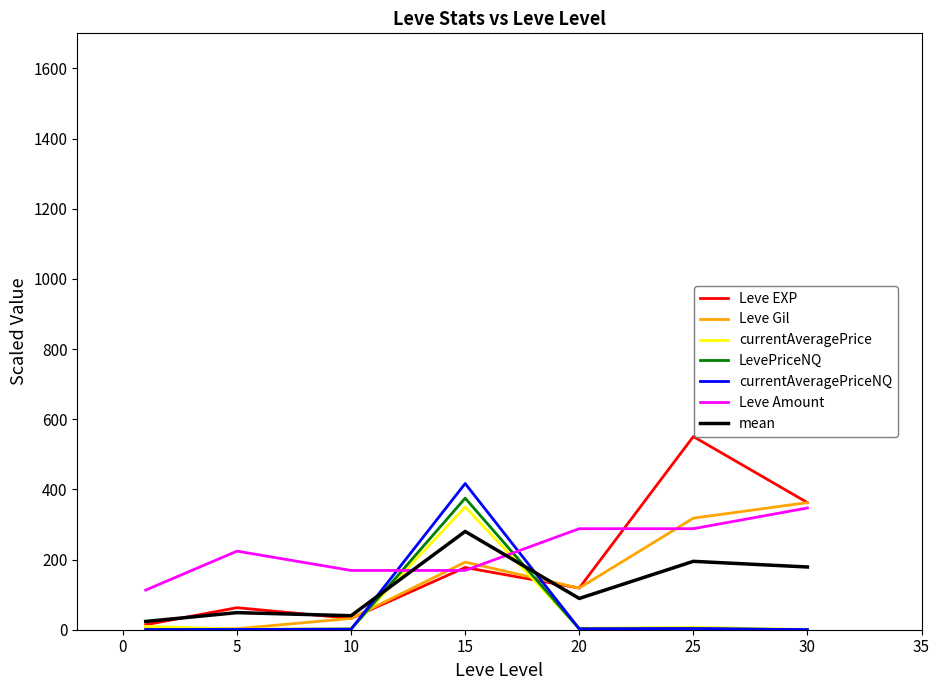

How many intersections are there between currentAveragePriceNQ and currentAveragePrice?

2